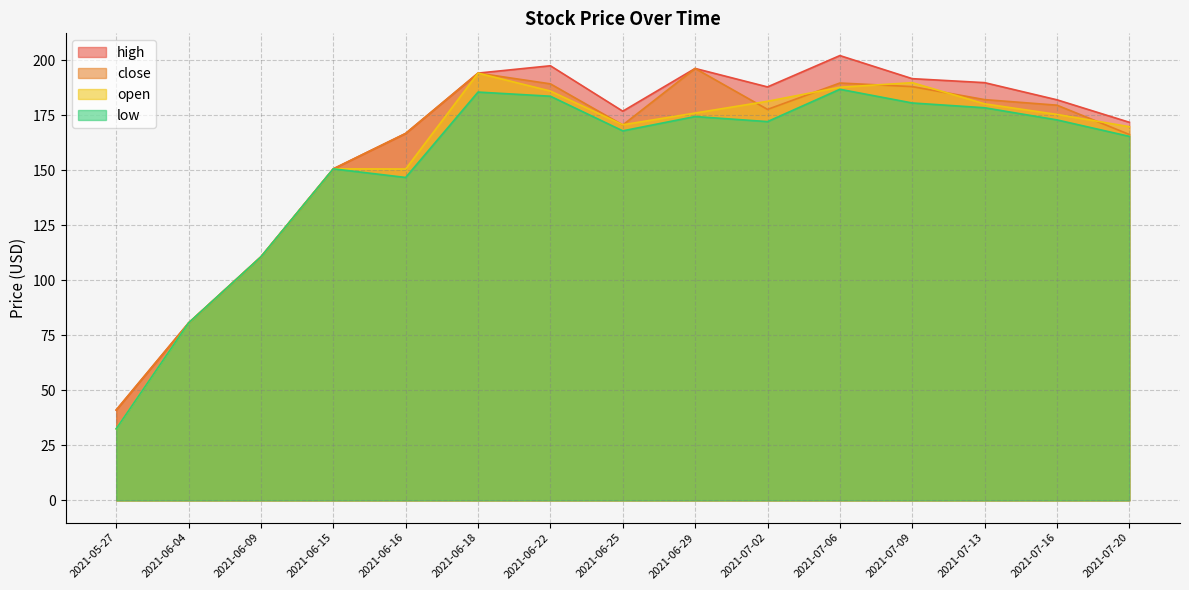

What position from the left is 2021-06-09?

3